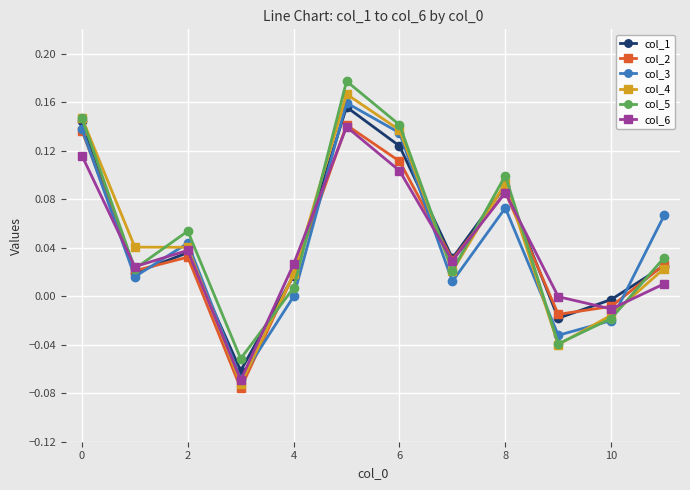

True or false: col_2 has more than 1 points higher than both neighbors.

True